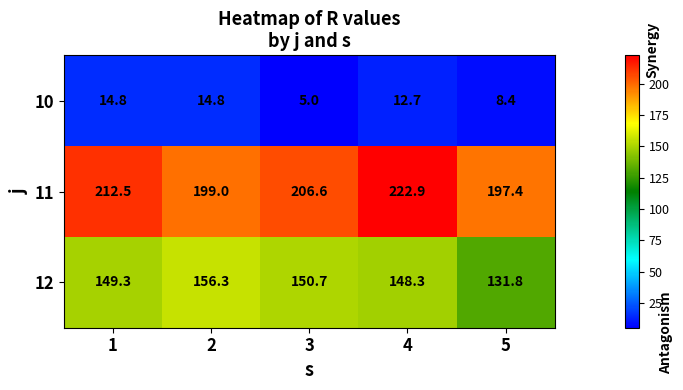

What is the difference between the maximum and minimum values in the 11 series?

25.5